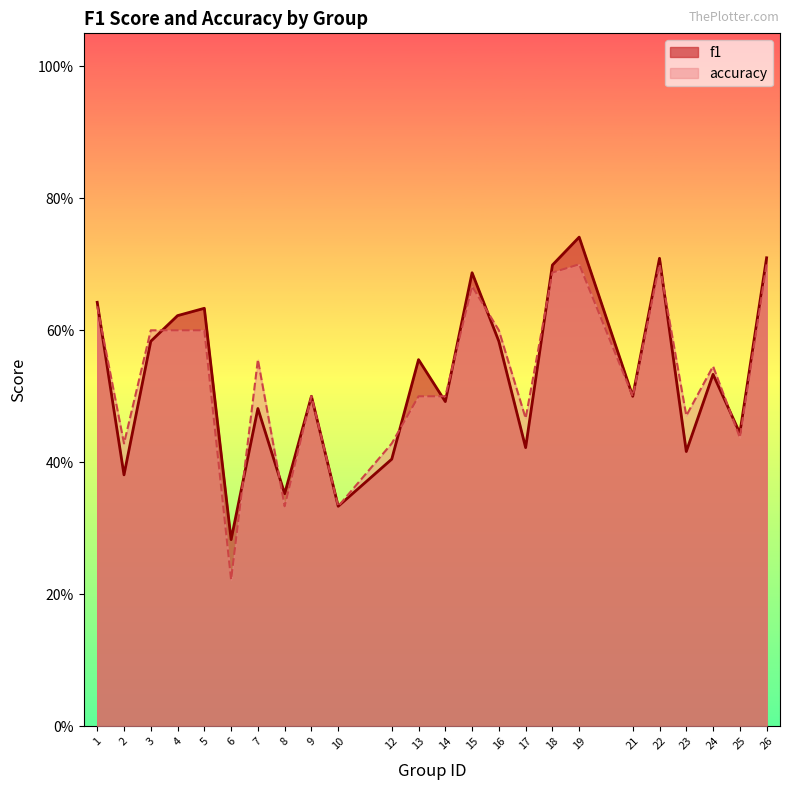

How many interior local valleys does the accuracy series have?

8